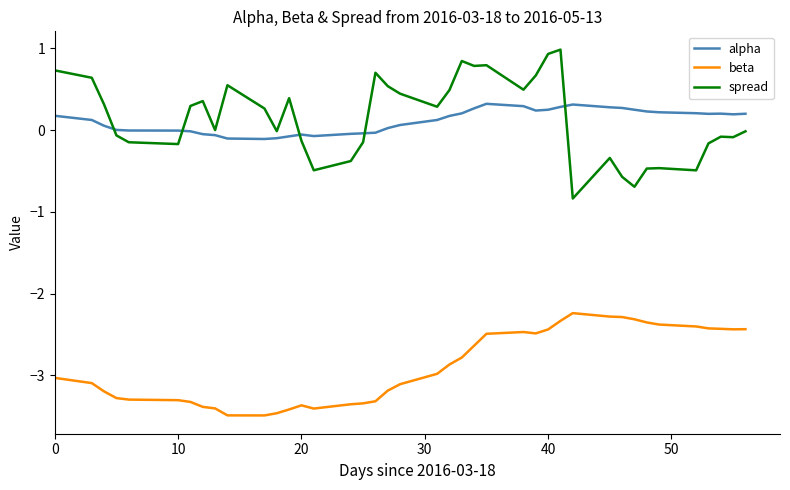

What is the difference between the maximum and minimum values in the spread series?

1.8